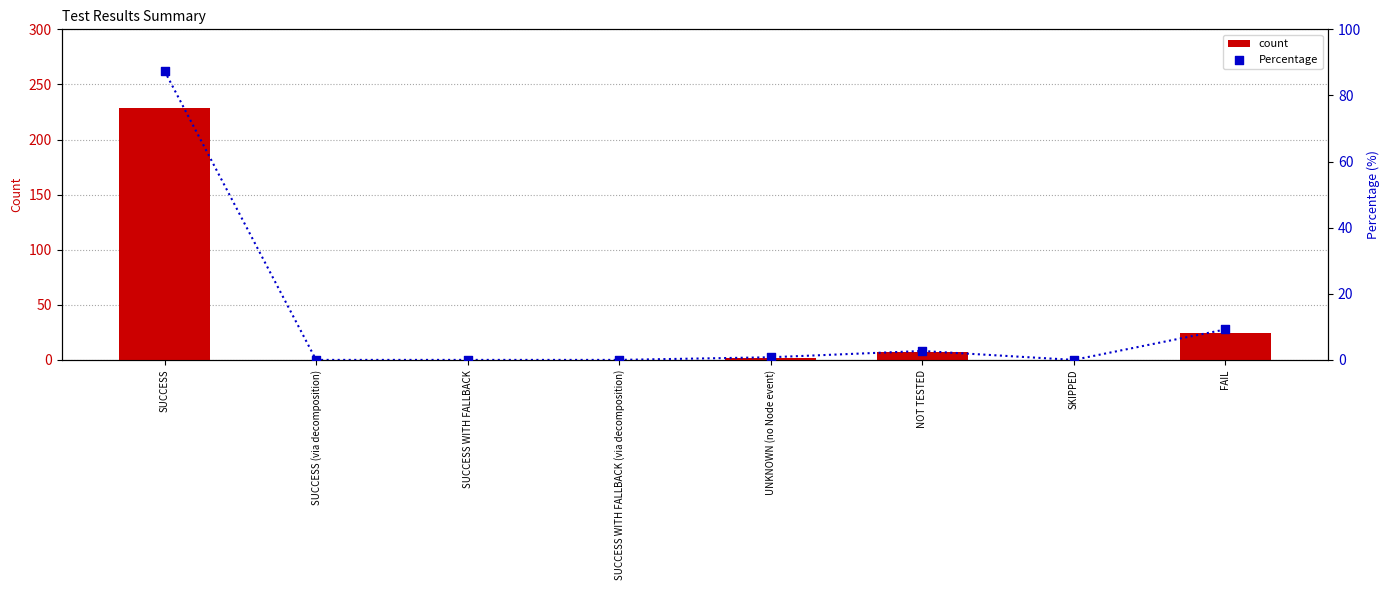

What are all the series names shown in the legend?

count, Percentage